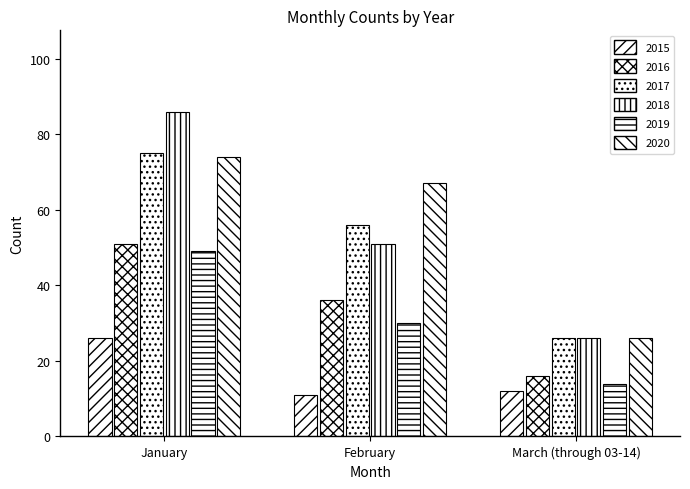

How many distinct data groups are displayed?

6